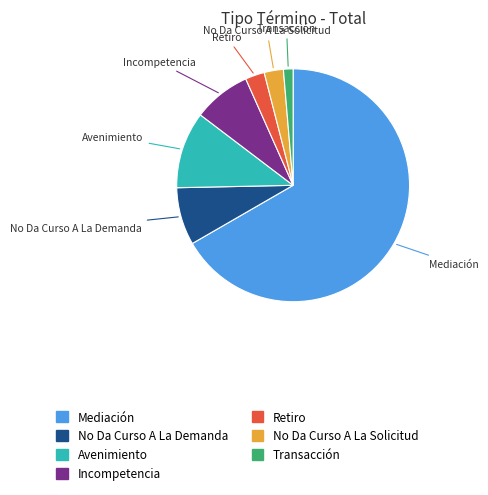

What is the ratio of the value at Mediación to the value at Avenimiento?

6.2